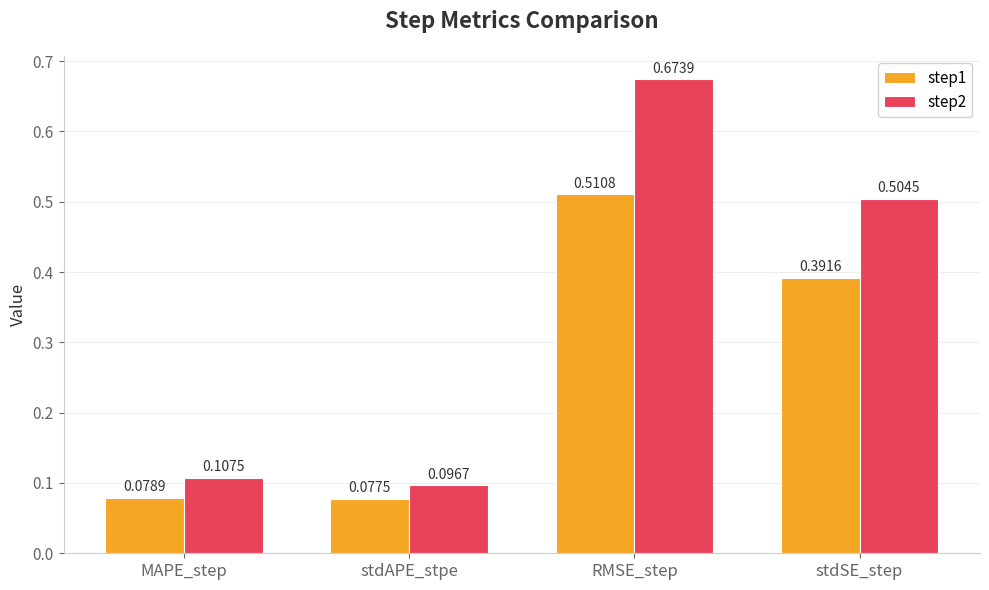

How many bars are there in each group?

2